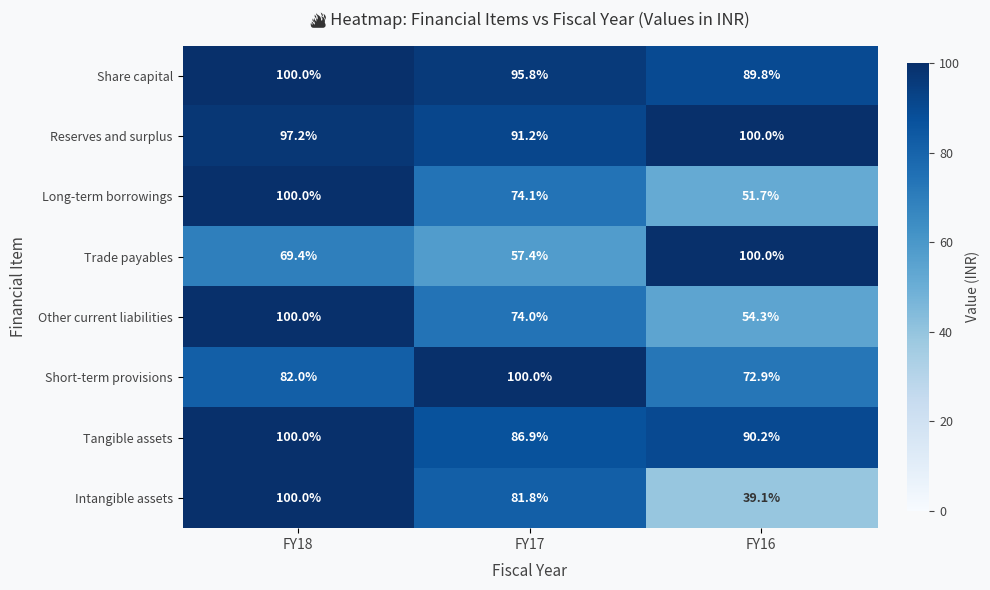

Between FY18 and FY16, which series saw the biggest shift?

Intangible assets